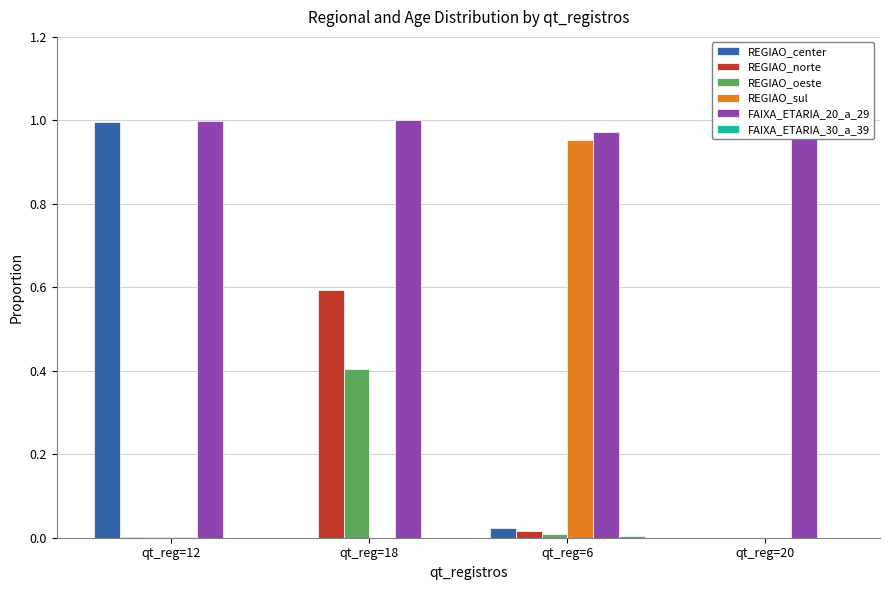

How many categories are shown in the chart?

4